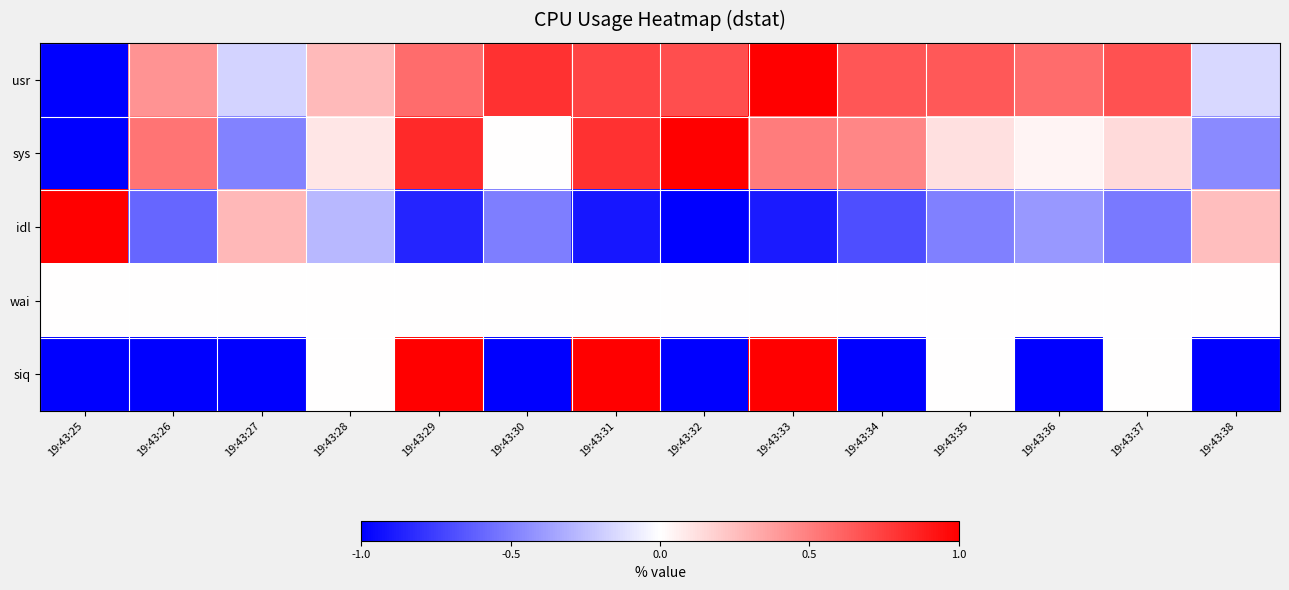

Reading right to left, list all the values displayed in this chart.

usr: 19:43:38=-0.2	19:43:37=0.7	19:43:36=0.6	19:43:35=0.7	19:43:34=0.7	19:43:33=1.0	19:43:32=0.7	19:43:31=0.7	19:43:30=0.8	19:43:29=0.6	19:43:28=0.3	19:43:27=-0.2	19:43:26=0.4	19:43:25=-1.0
sys: 19:43:38=-0.5	19:43:37=0.1	19:43:36=0.0	19:43:35=0.1	19:43:34=0.5	19:43:33=0.5	19:43:32=1.0	19:43:31=0.8	19:43:30=0.0	19:43:29=0.8	19:43:28=0.1	19:43:27=-0.5	19:43:26=0.5	19:43:25=-1.0
idl: 19:43:38=0.3	19:43:37=-0.5	19:43:36=-0.4	19:43:35=-0.5	19:43:34=-0.7	19:43:33=-0.9	19:43:32=-1.0	19:43:31=-0.9	19:43:30=-0.5	19:43:29=-0.9	19:43:28=-0.3	19:43:27=0.3	19:43:26=-0.6	19:43:25=1.0
wai: 19:43:38=0.0	19:43:37=0.0	19:43:36=0.0	19:43:35=0.0	19:43:34=0.0	19:43:33=0.0	19:43:32=0.0	19:43:31=0.0	19:43:30=0.0	19:43:29=0.0	19:43:28=0.0	19:43:27=0.0	19:43:26=0.0	19:43:25=0.0
siq: 19:43:38=-1.0	19:43:37=0.0	19:43:36=-1.0	19:43:35=0.0	19:43:34=-1.0	19:43:33=1.0	19:43:32=-1.0	19:43:31=1.0	19:43:30=-1.0	19:43:29=1.0	19:43:28=0.0	19:43:27=-1.0	19:43:26=-1.0	19:43:25=-1.0